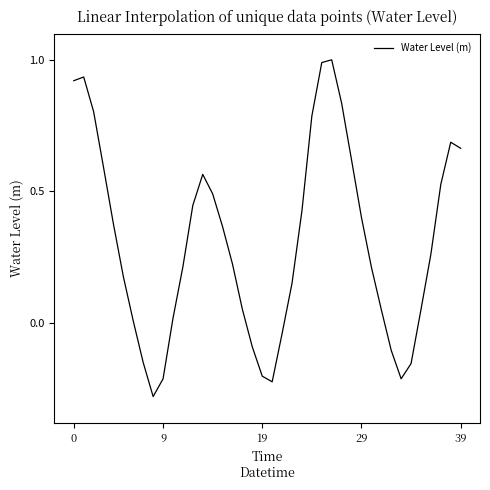

What is the greatest value displayed?

1.0